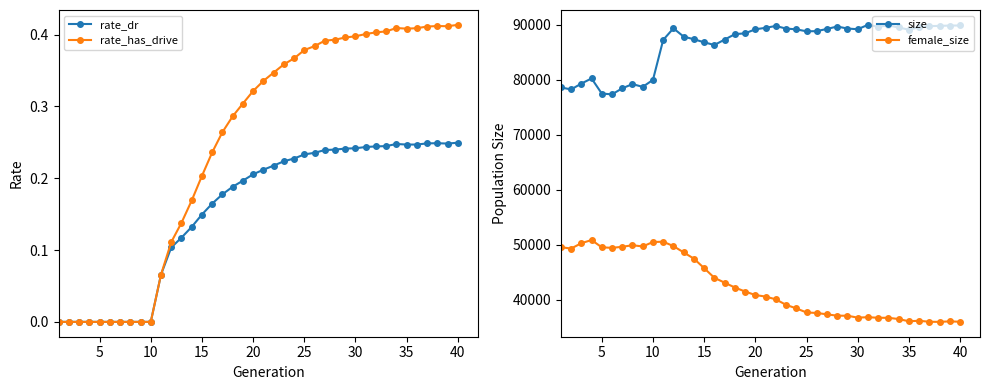

Which series has the widest spread of values?

female_size